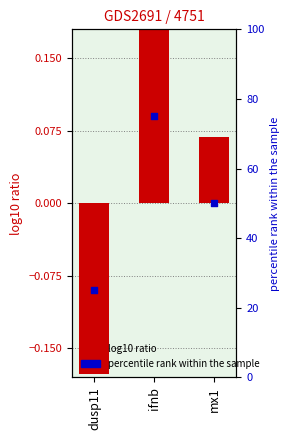

What are all the series names shown in the legend?

log10 ratio, percentile rank within the sample